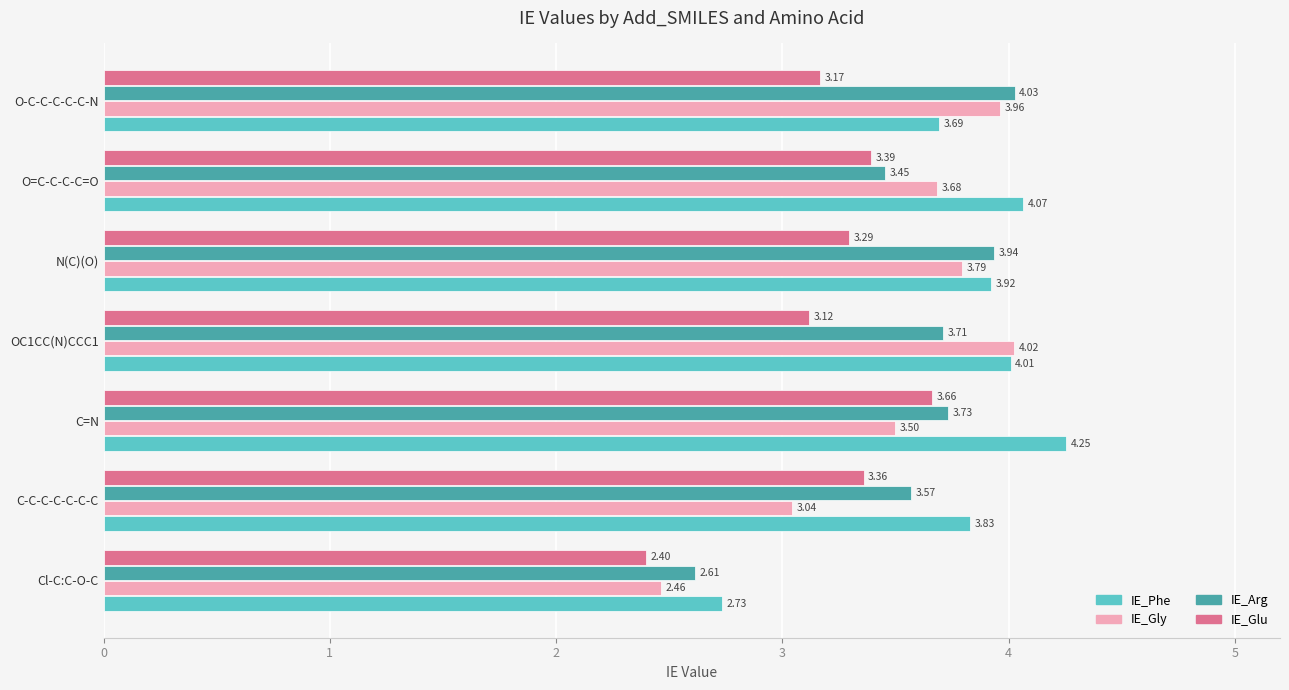

At how many categories does at least one series exceed 2?

7